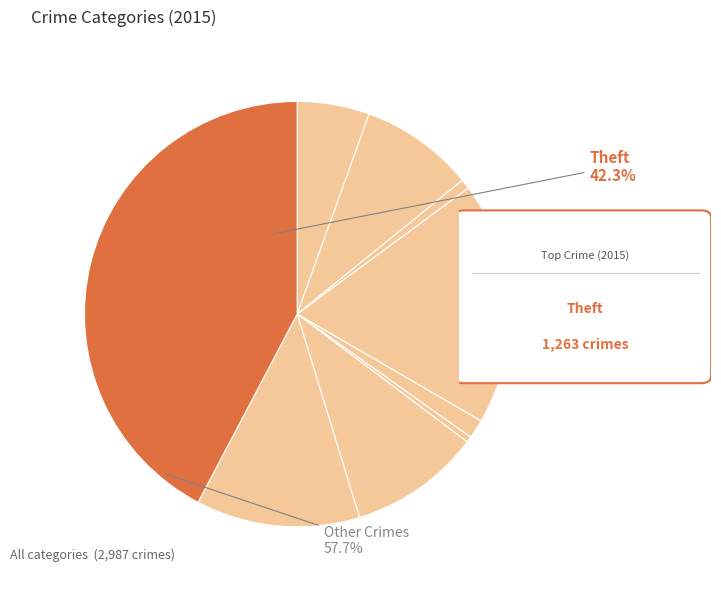

Does any single category account for the majority?

No